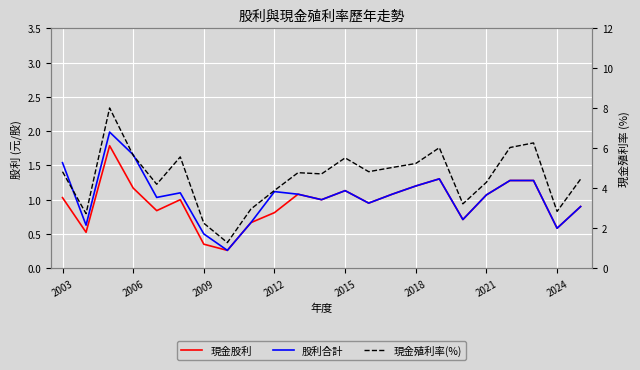

The value of 股利合計 at 22 is 0.9. True or false?

True